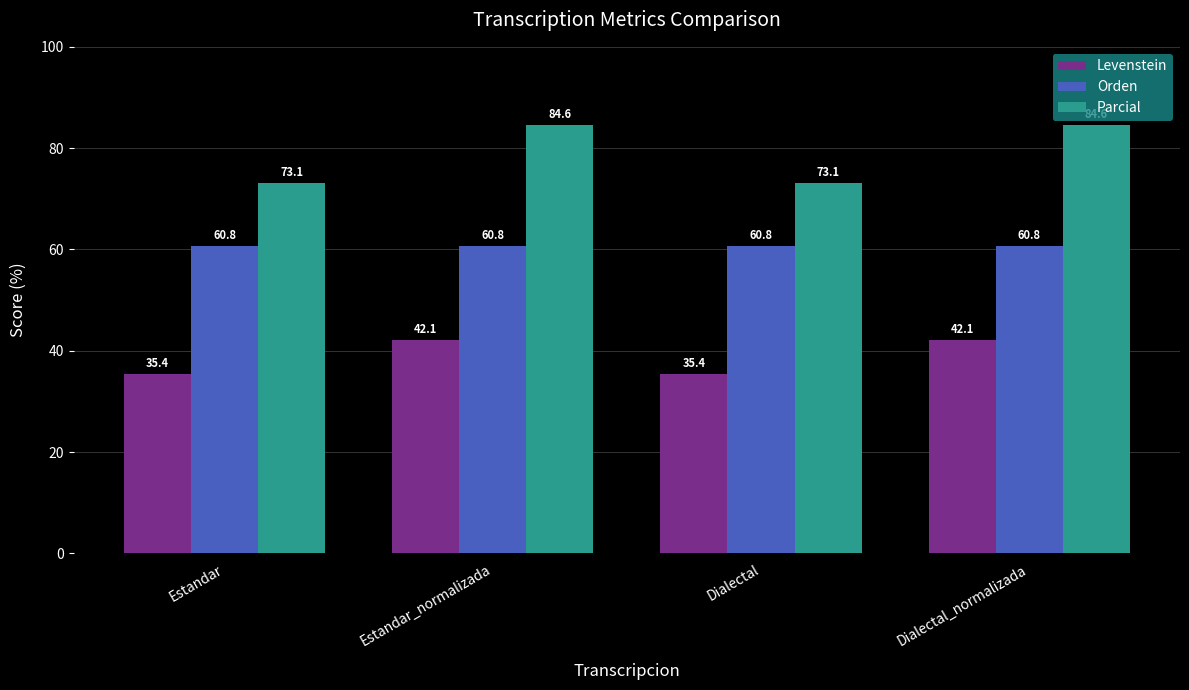

Between Estandar and Dialectal_normalizada, which series saw the biggest shift?

Parcial